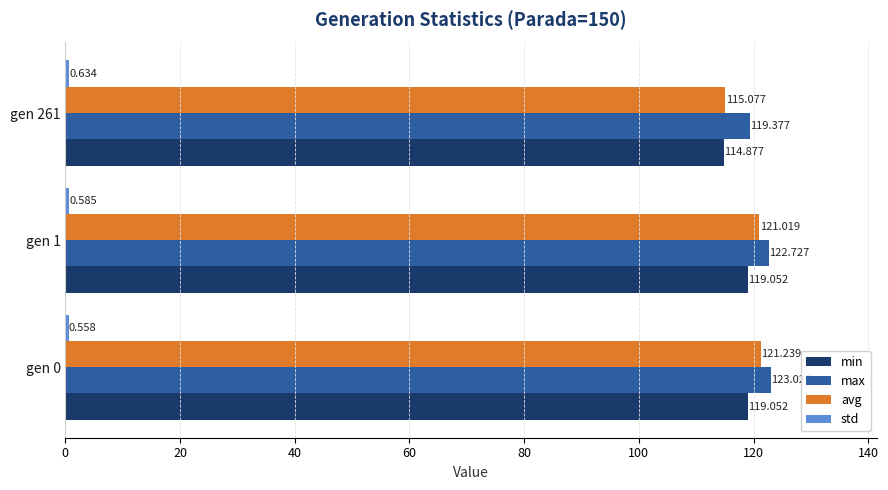

What is the lowest value of the min series?

114.9